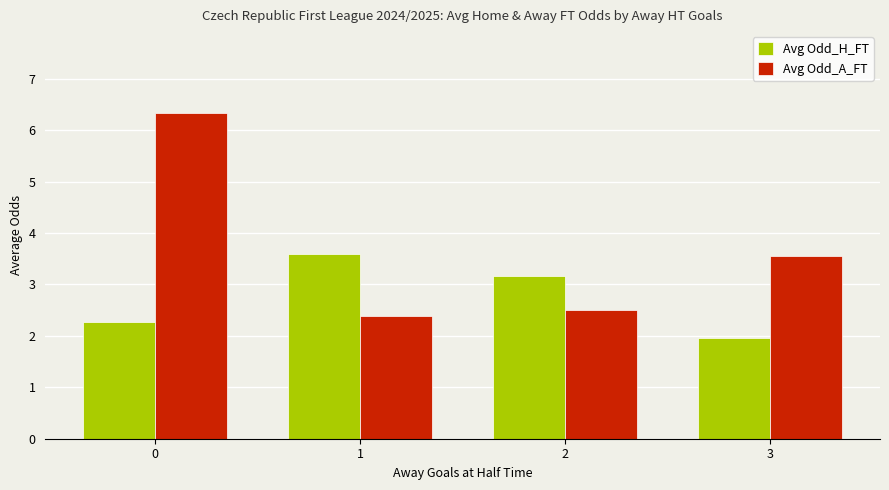

Rank the categories by Avg Odd_H_FT value from lowest to highest.

3, 0, 2, 1